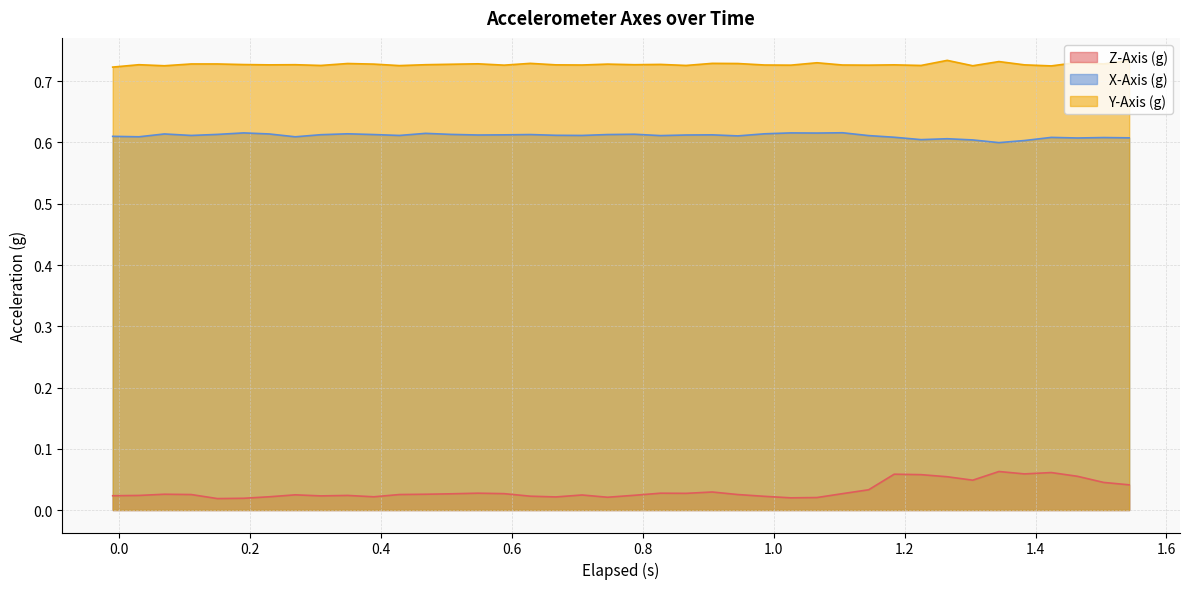

Which series has the largest total across all categories?

Y-Axis (g)